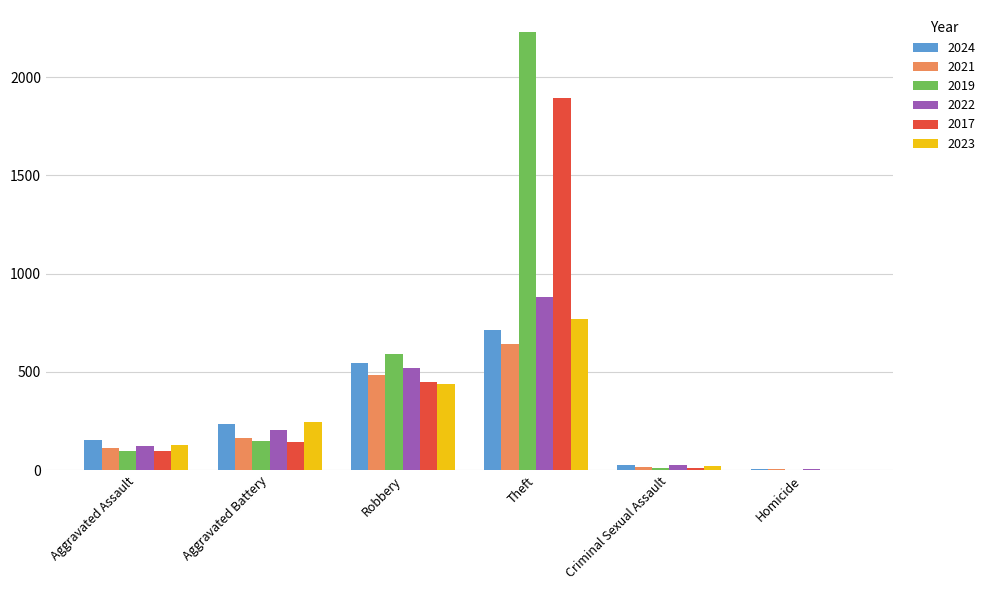

Count the number of data series in this chart.

6